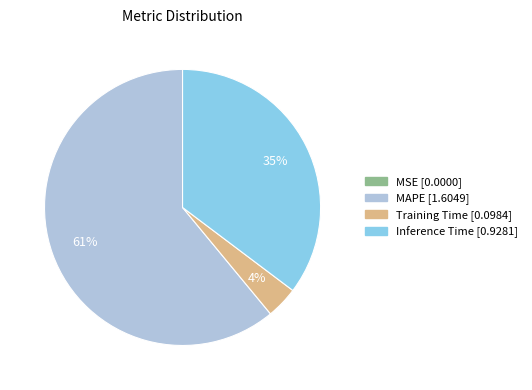

Is there any slice that represents more than half of the pie?

Yes